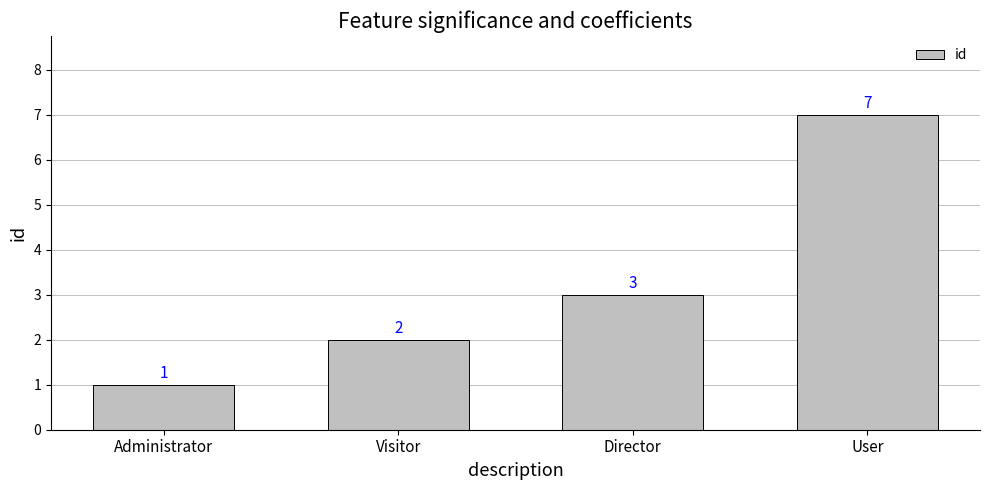

What is the smallest value displayed?

1